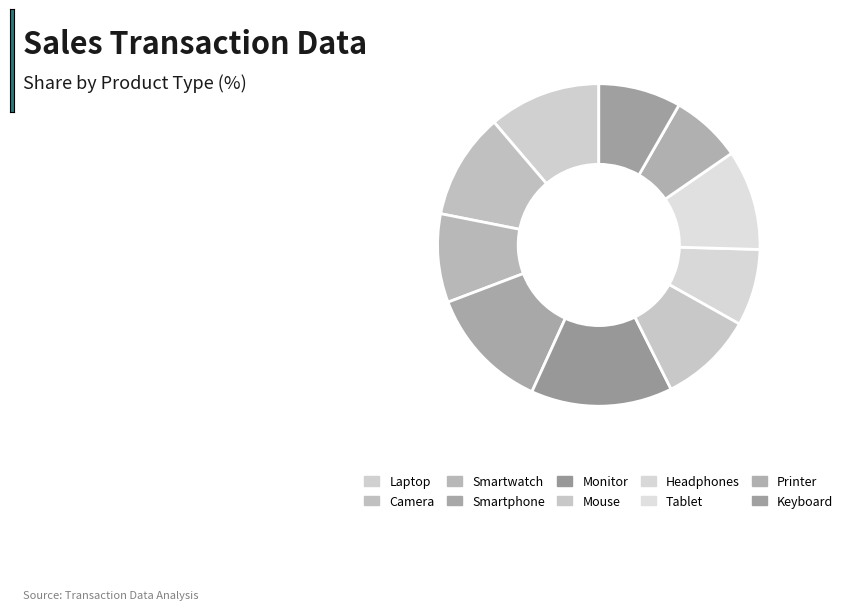

Which slice is the largest?

Monitor